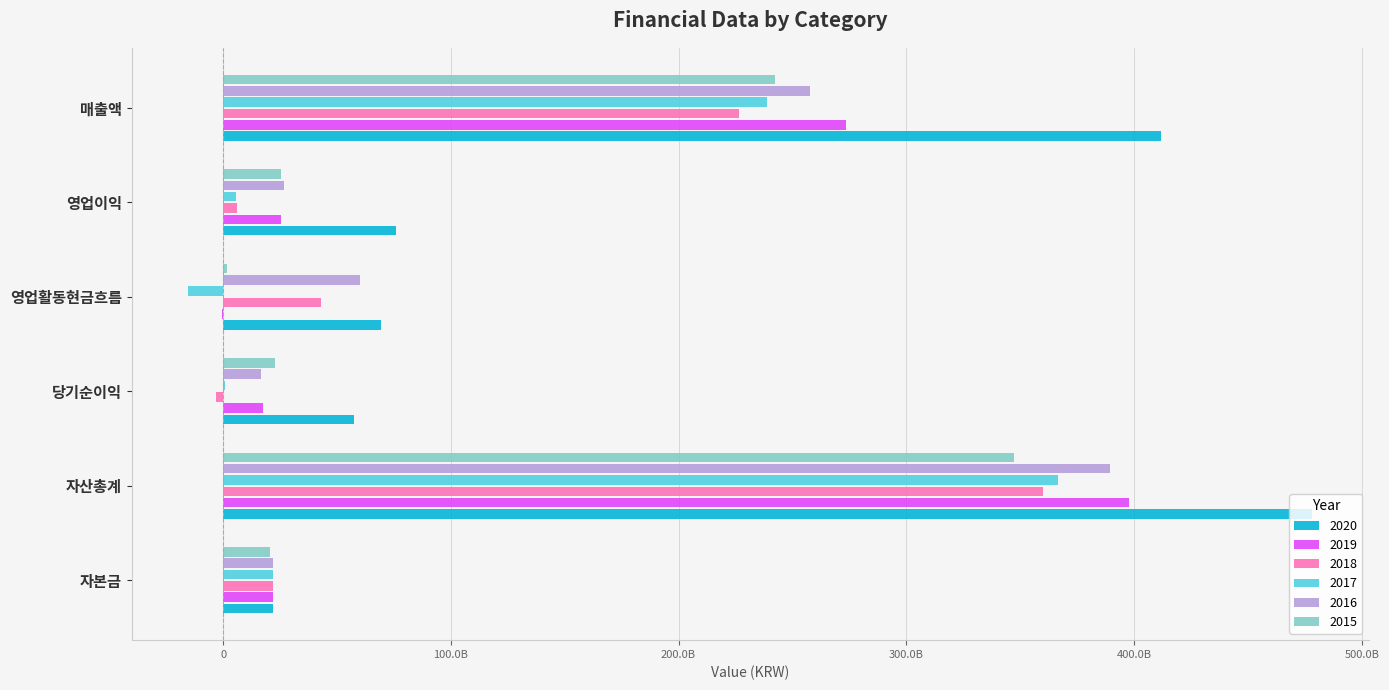

What are all the series names shown in the legend?

2020, 2019, 2018, 2017, 2016, 2015